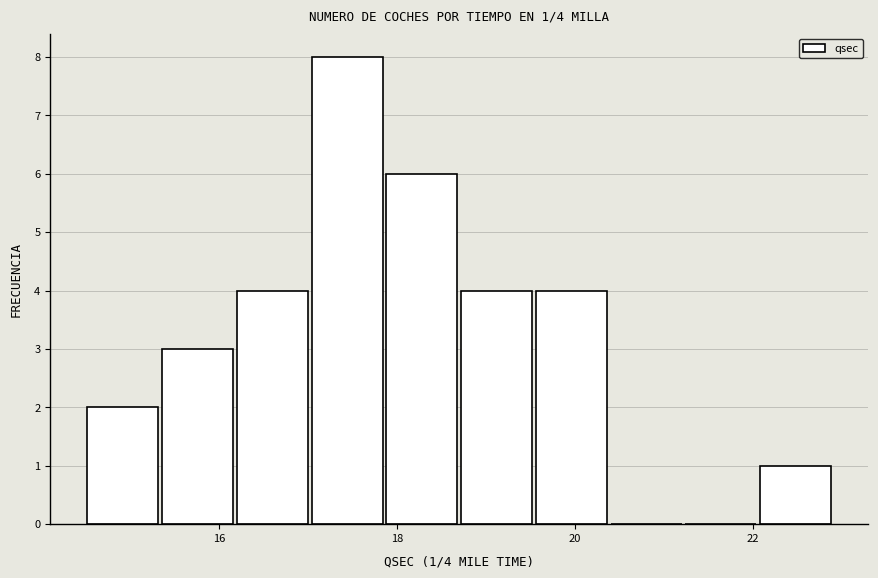

Over which range of the x-axis is the bar tallest?

17.02 to 17.86